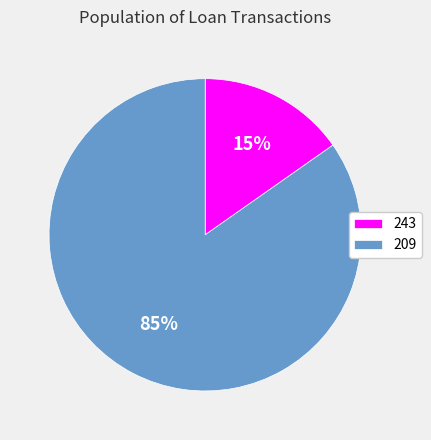

How many slices are in this pie chart?

2